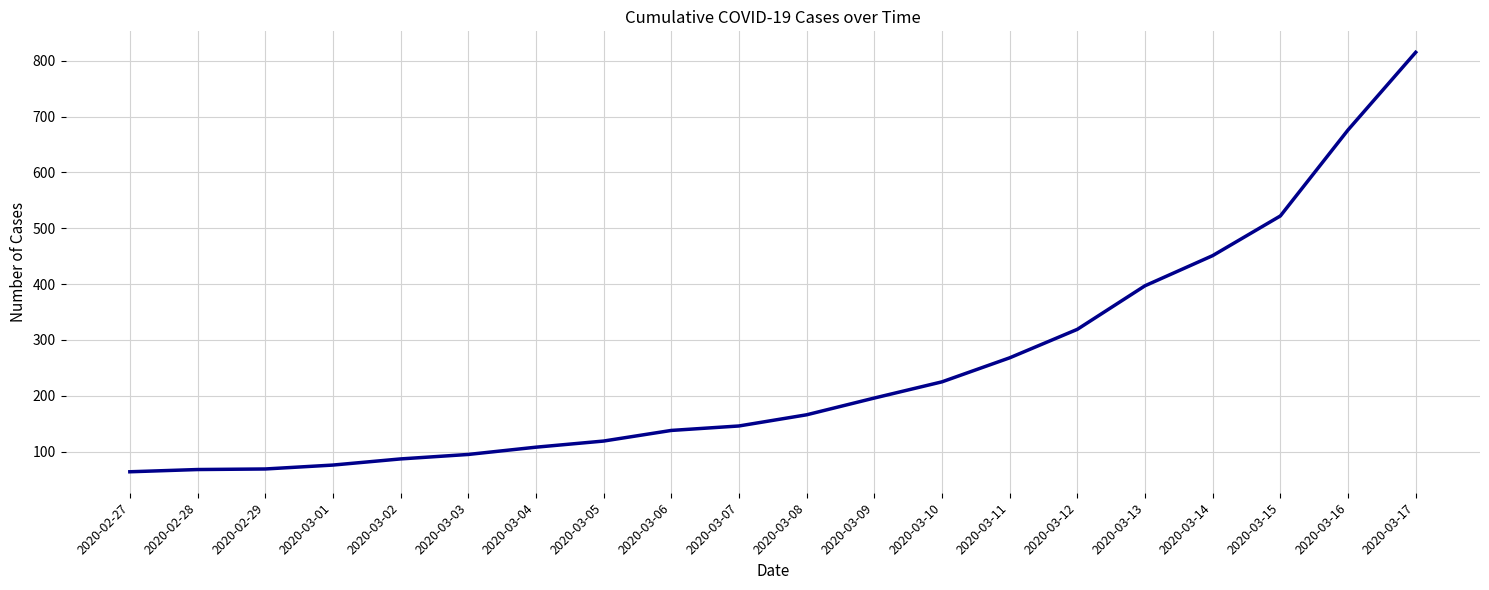

What is the change in value from 2020-02-27 to 2020-03-11?

+204